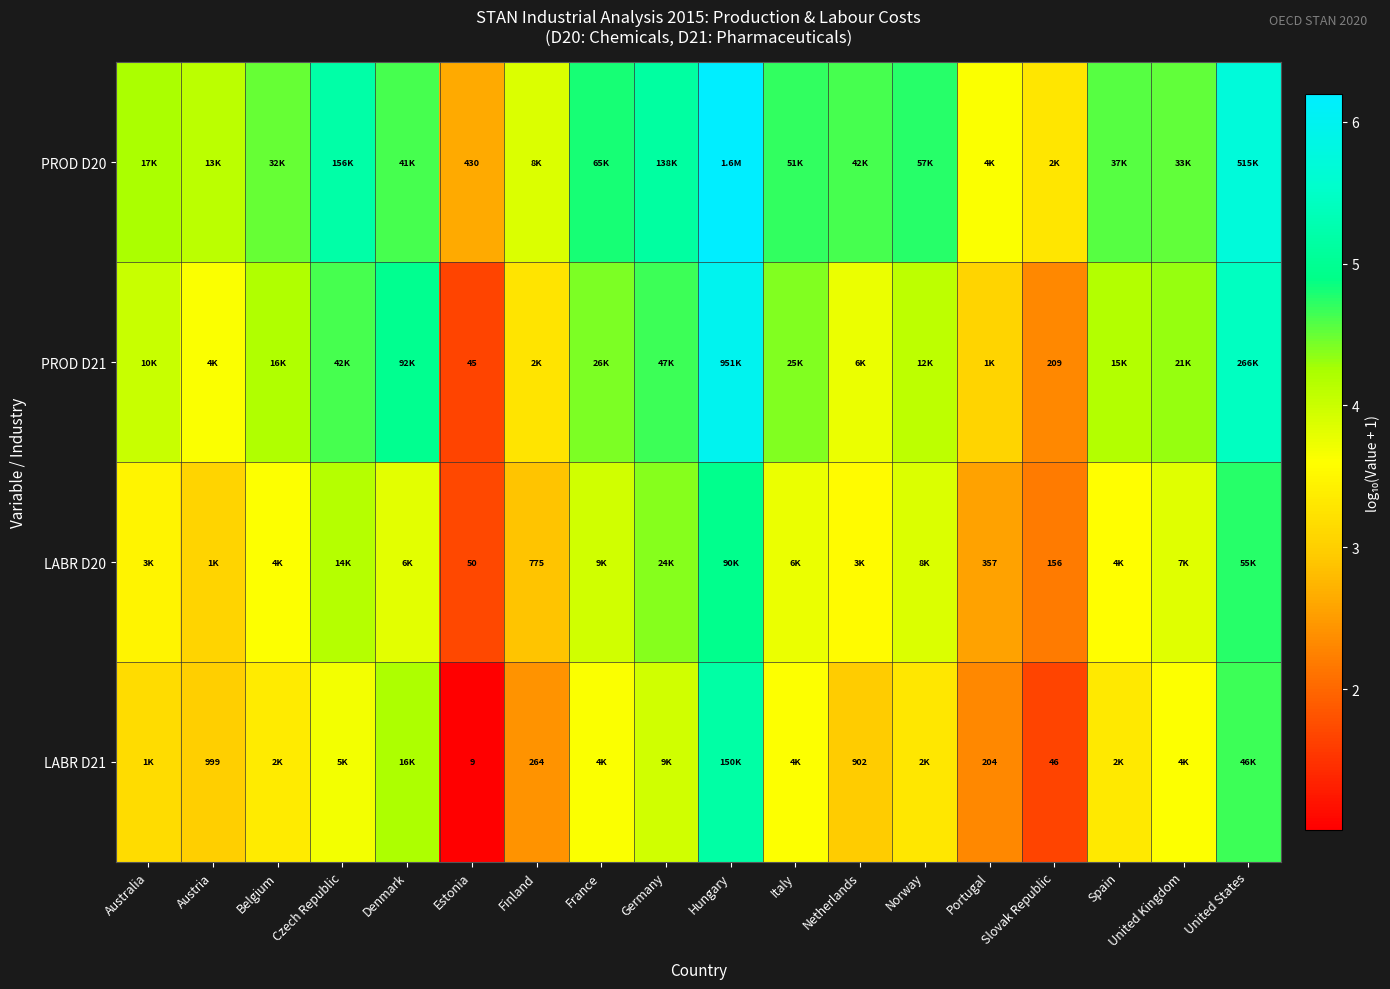

What is the approximate value of PROD D21 at Germany?

4.7